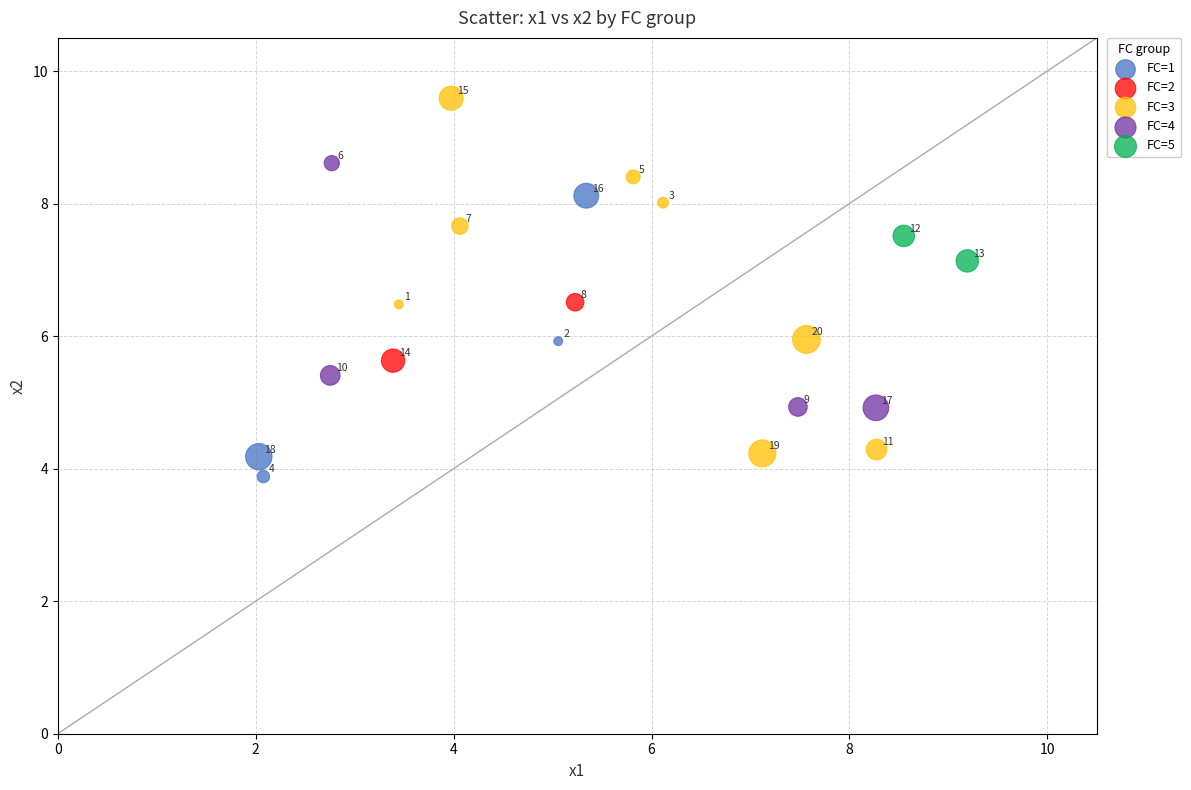

What are all the series names shown in the legend?

FC=1, FC=2, FC=3, FC=4, FC=5